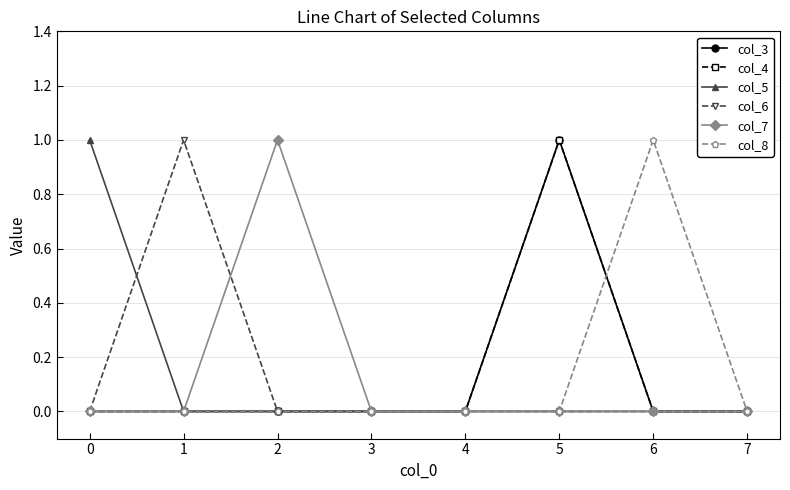

Rank the series by their maximum value, from highest to lowest.

col_3, col_4, col_5, col_6, col_7, col_8